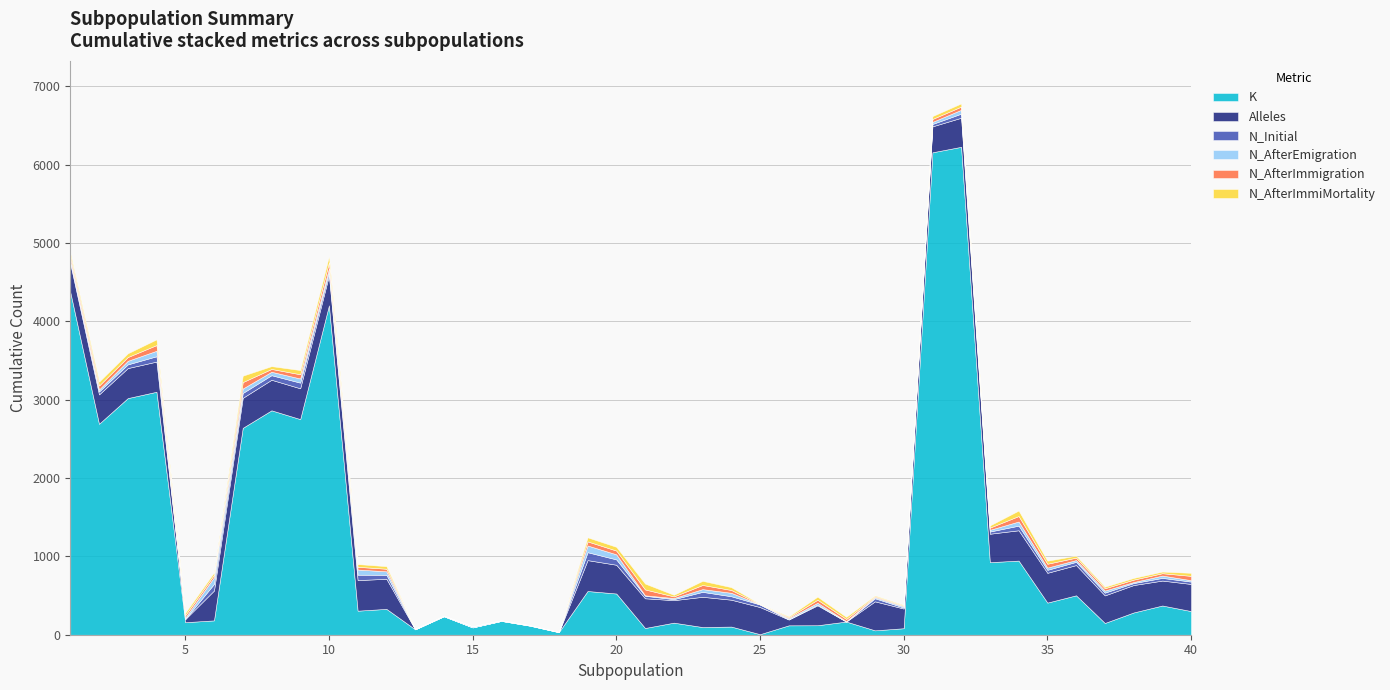

What is the value of the N_AfterImmiMortality point at the 11th from the left?

35